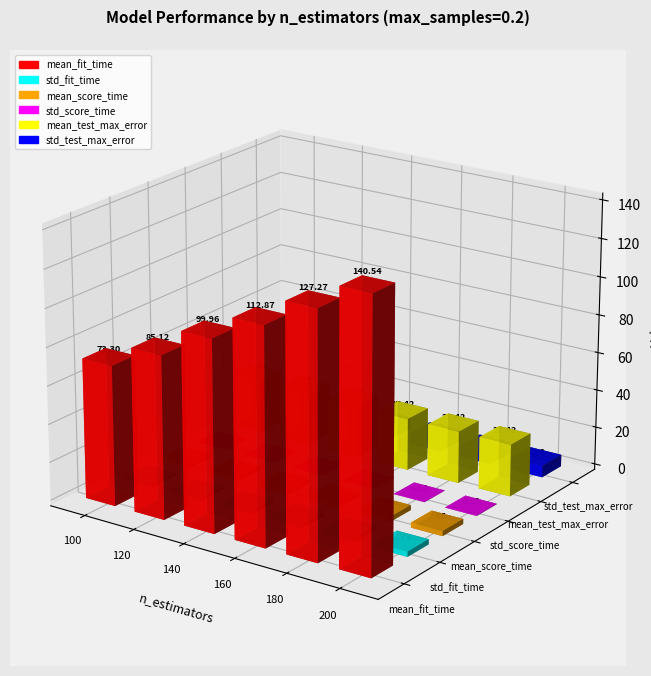

Is it true that std_score_time equals 0.0 at 160?

False